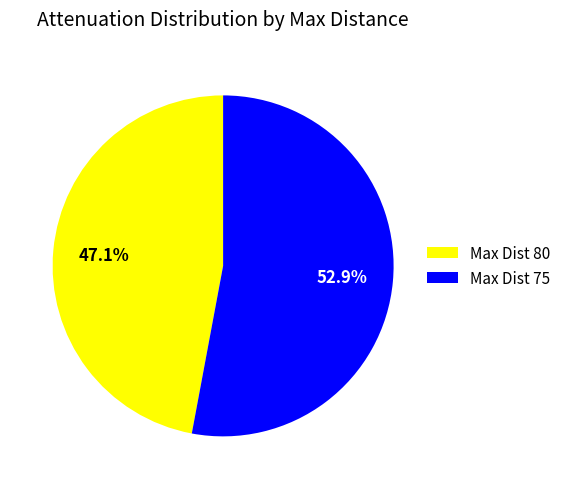

How many segments does this pie chart have?

2